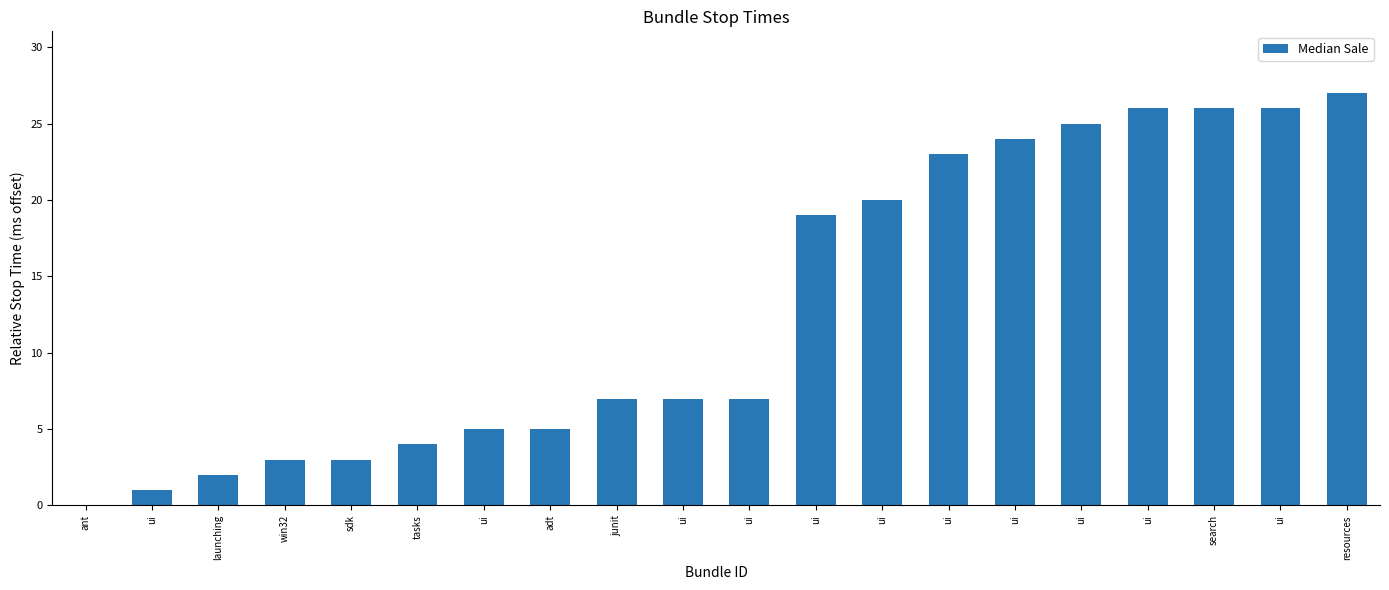

Are the bars grouped side by side (vs. stacked)?

No